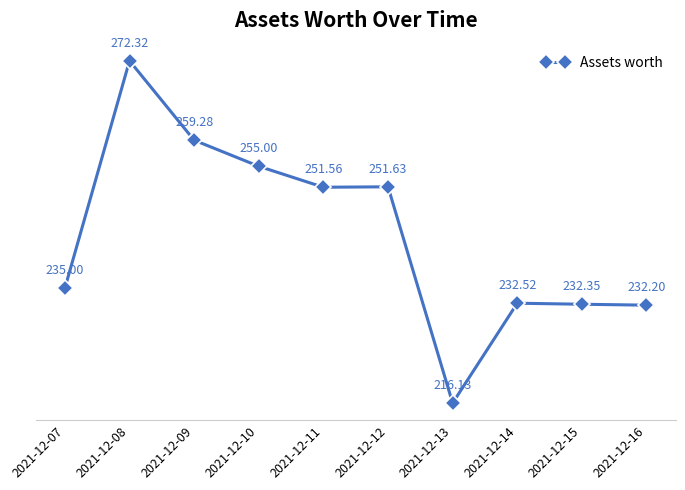

What is the greatest value displayed?

272.3